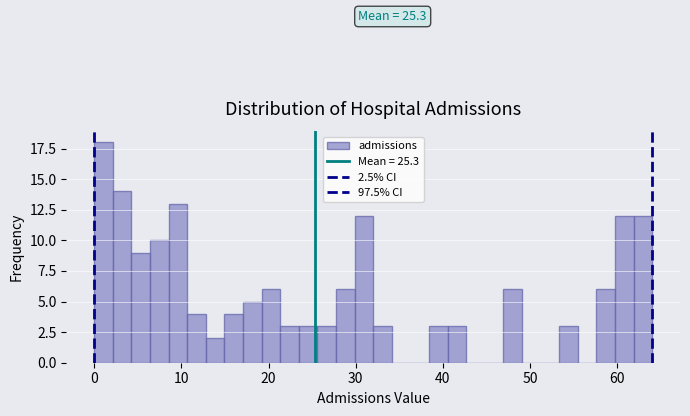

Around what value on the x-axis is the tallest bar? Give the approximate position of its centre, as read against the axis.

1